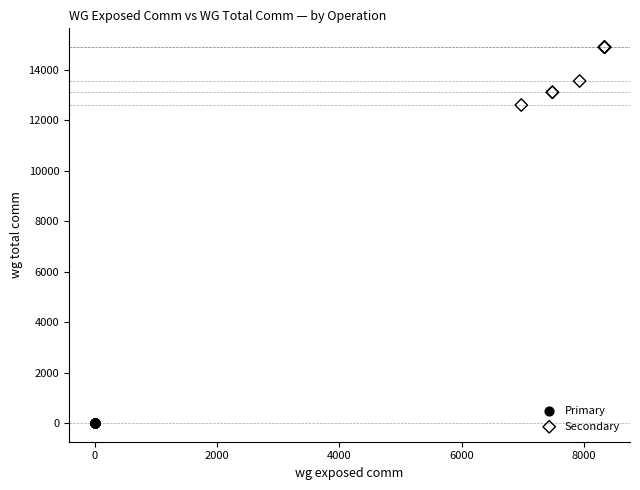

Which series contains the lowest Y value?

Primary